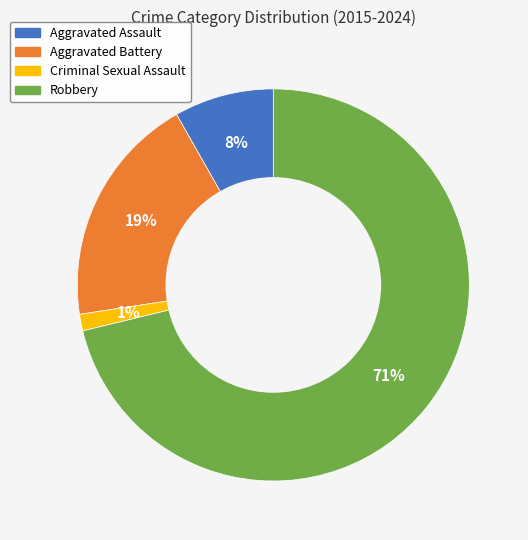

Rank the categories by value from highest to lowest.

Robbery, Aggravated Battery, Aggravated Assault, Criminal Sexual Assault